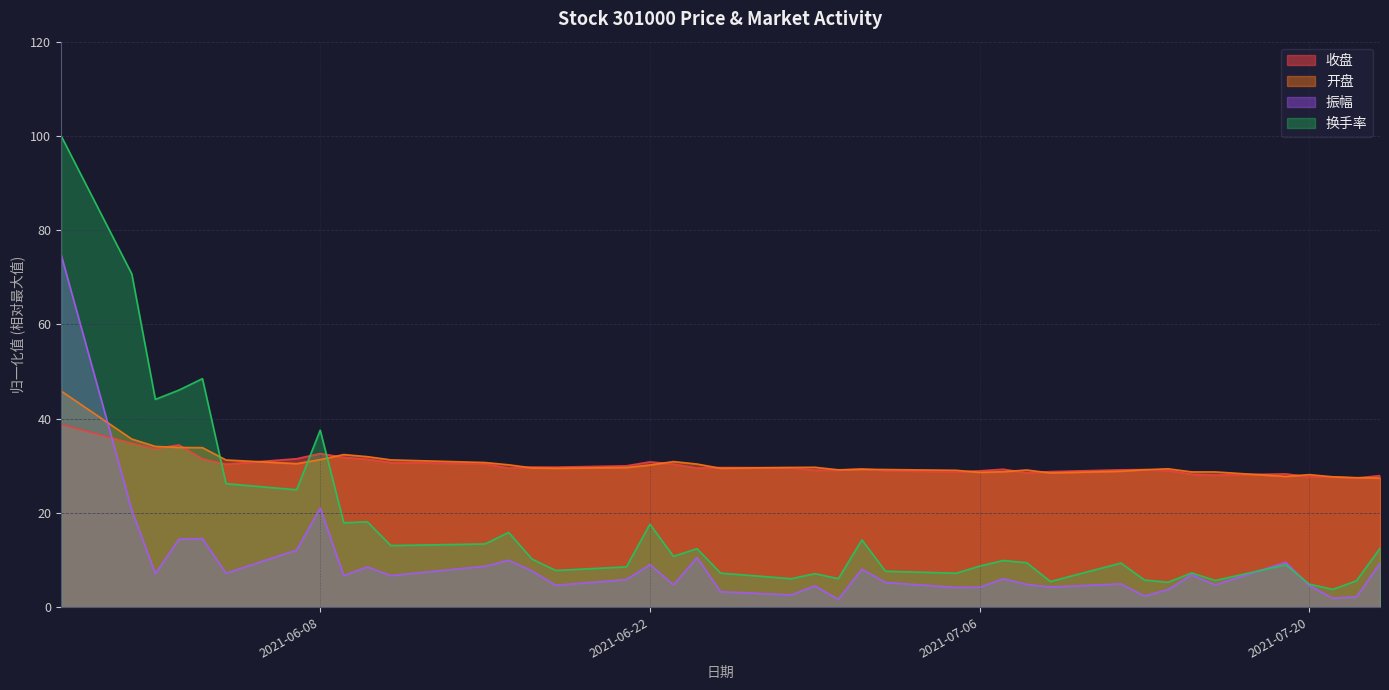

True or false: 换手率 and 振幅 intersect in this chart.

True